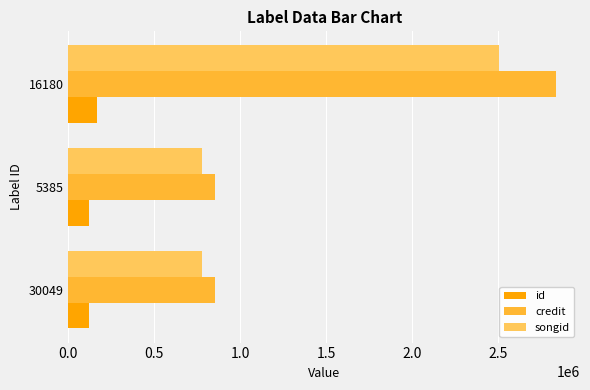

Which series changed the most between 30049 and 16180?

credit